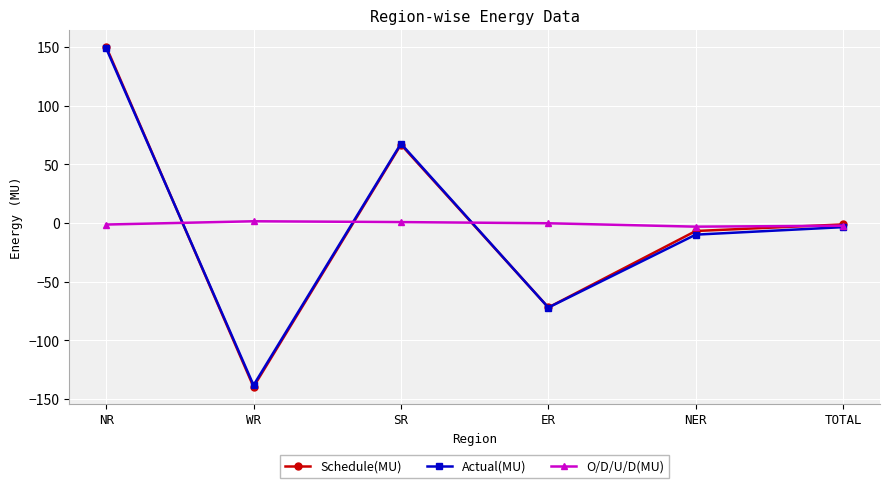

Is the value of O/D/U/D(MU) at NER greater than the value of Actual(MU) at NR?

No